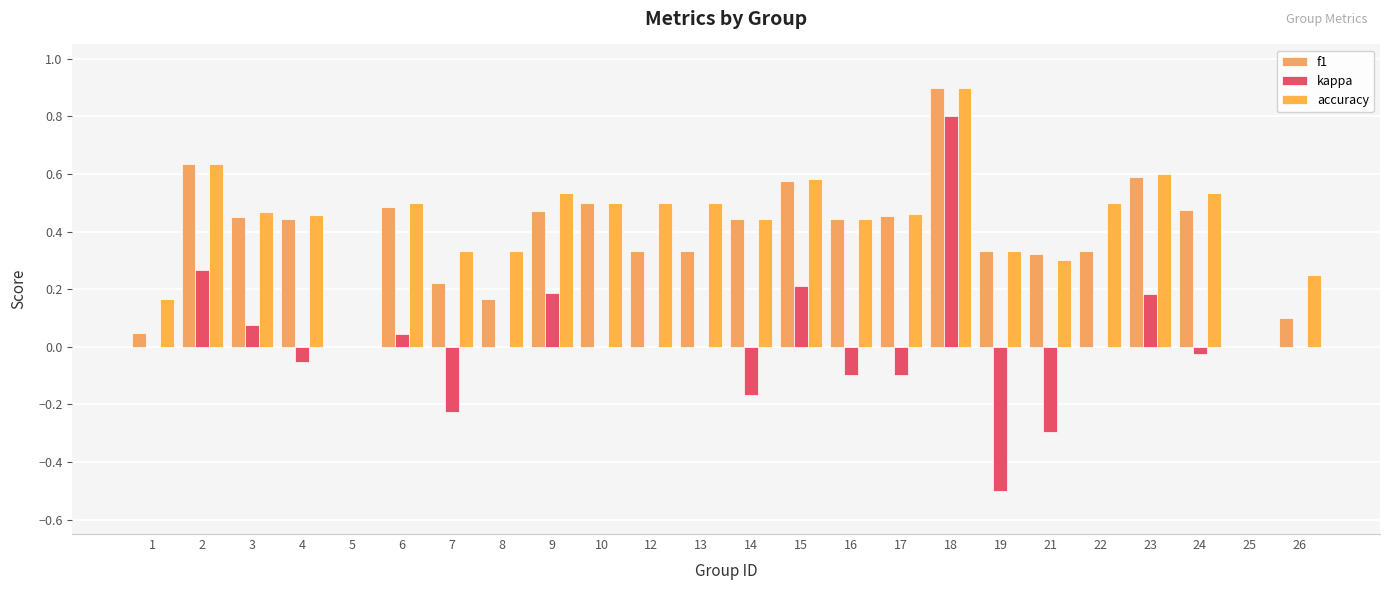

Which series has the largest range (max minus min)?

kappa